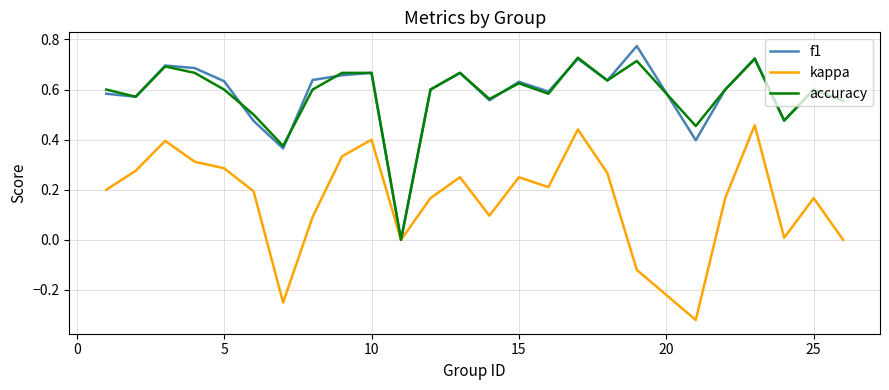

Which series has the largest total across all categories?

f1